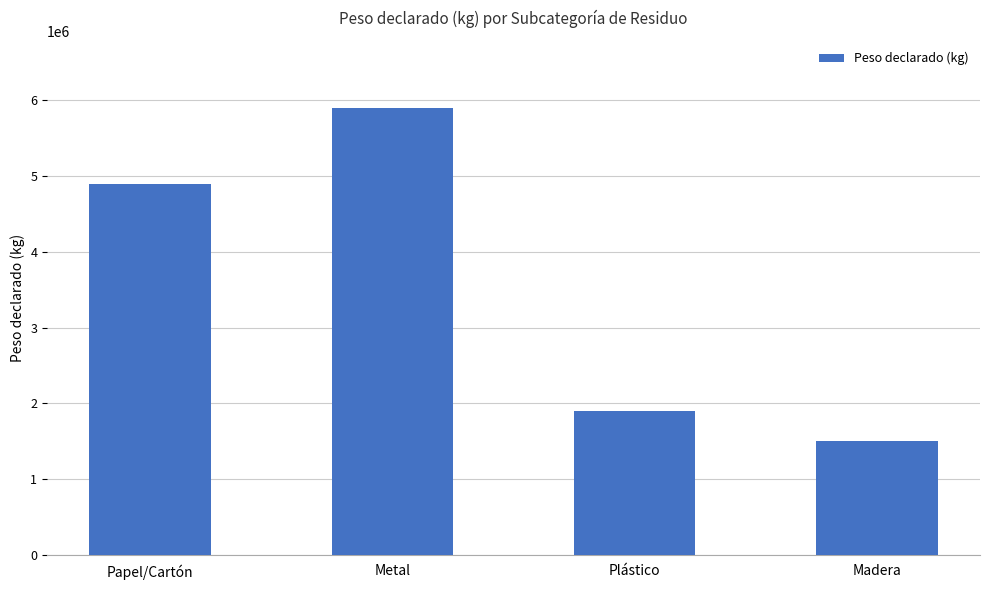

Reading left to right, list all the values displayed in this chart.

Papel/Cartón=4900044	Metal=5900028	Plástico=1900021	Madera=1500028